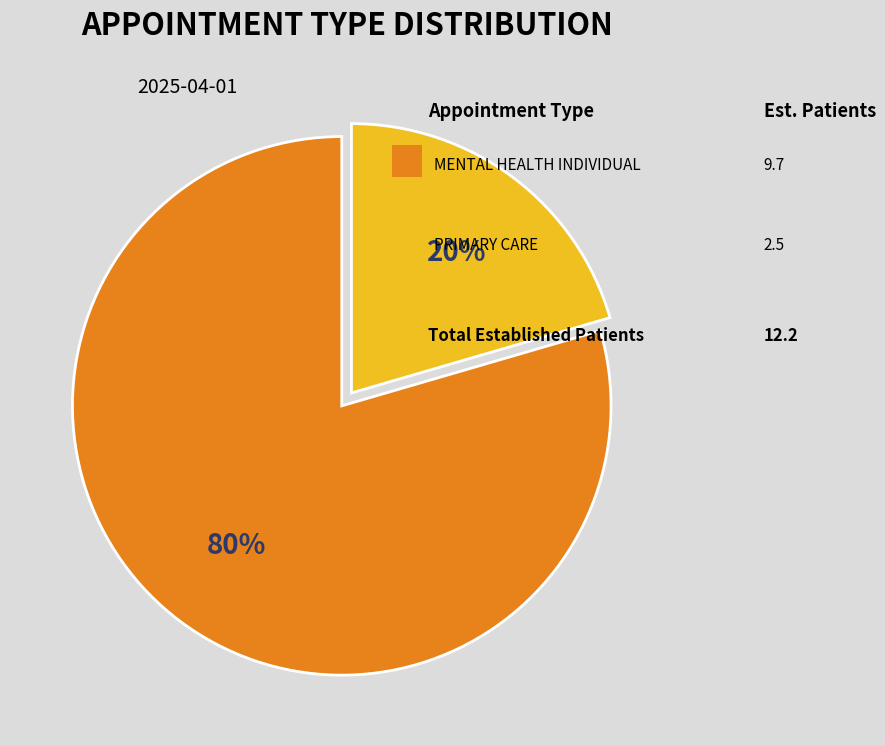

To the nearest percent, what is the average slice percentage?

50%